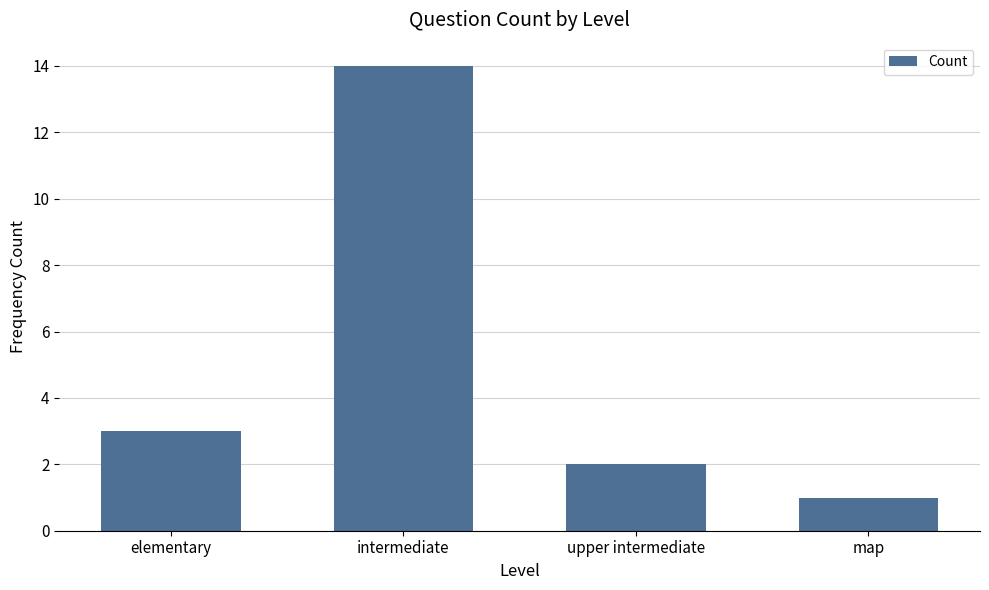

Approximately how many times larger is the value at map compared to intermediate?

0.1